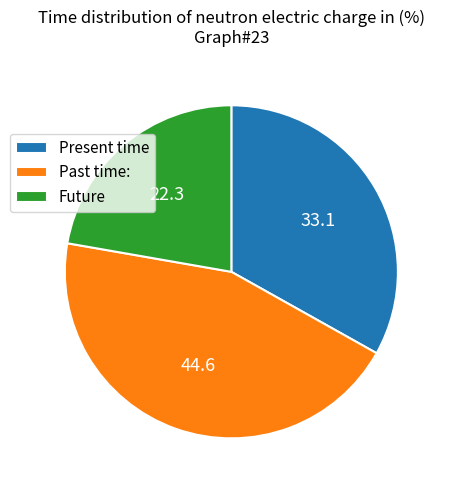

Which category has the biggest portion of the pie?

Past time: